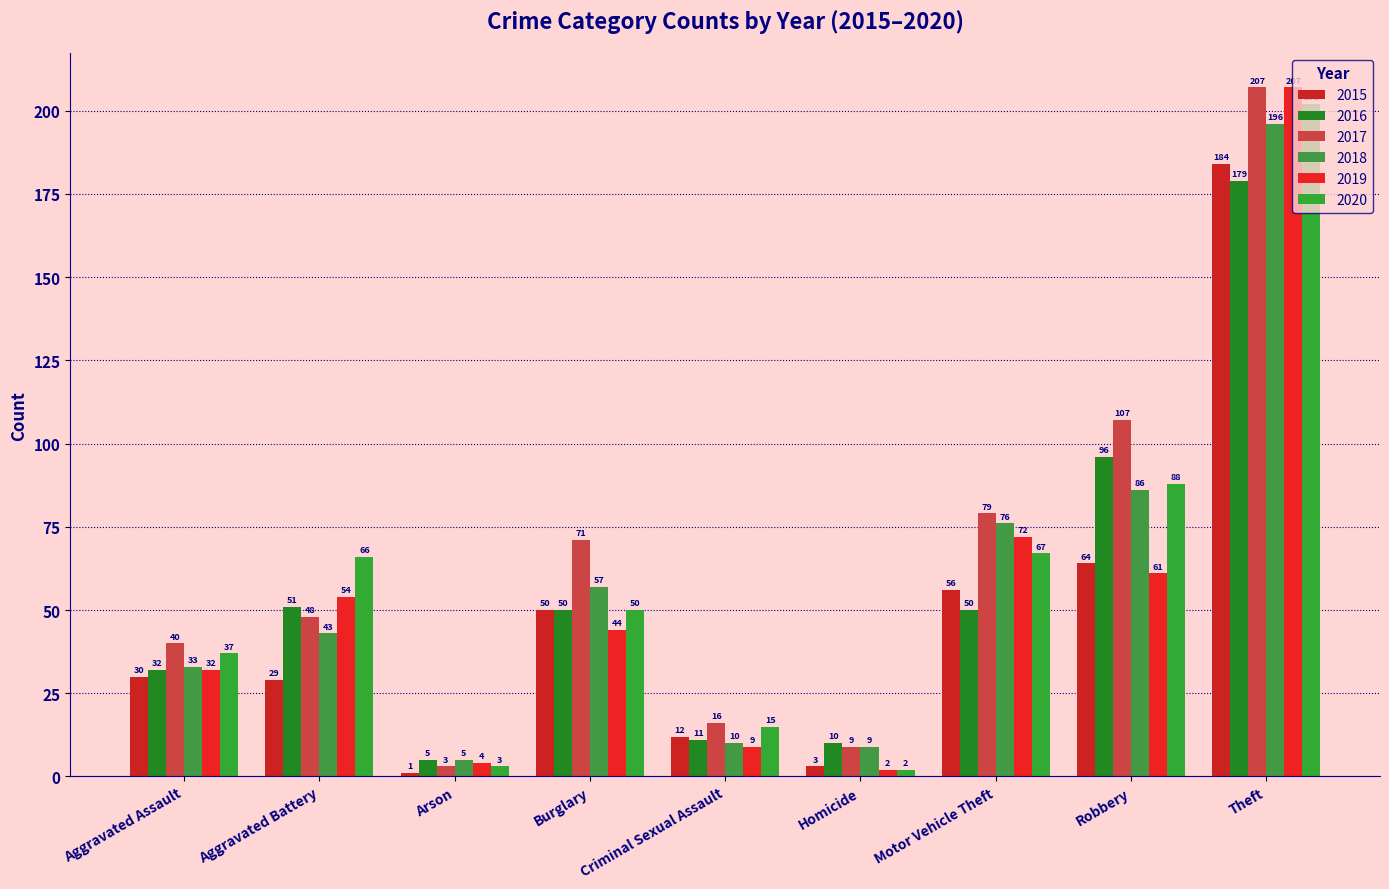

List the labels in order of 2017 value, smallest first.

Arson, Homicide, Criminal Sexual Assault, Aggravated Assault, Aggravated Battery, Burglary, Motor Vehicle Theft, Robbery, Theft